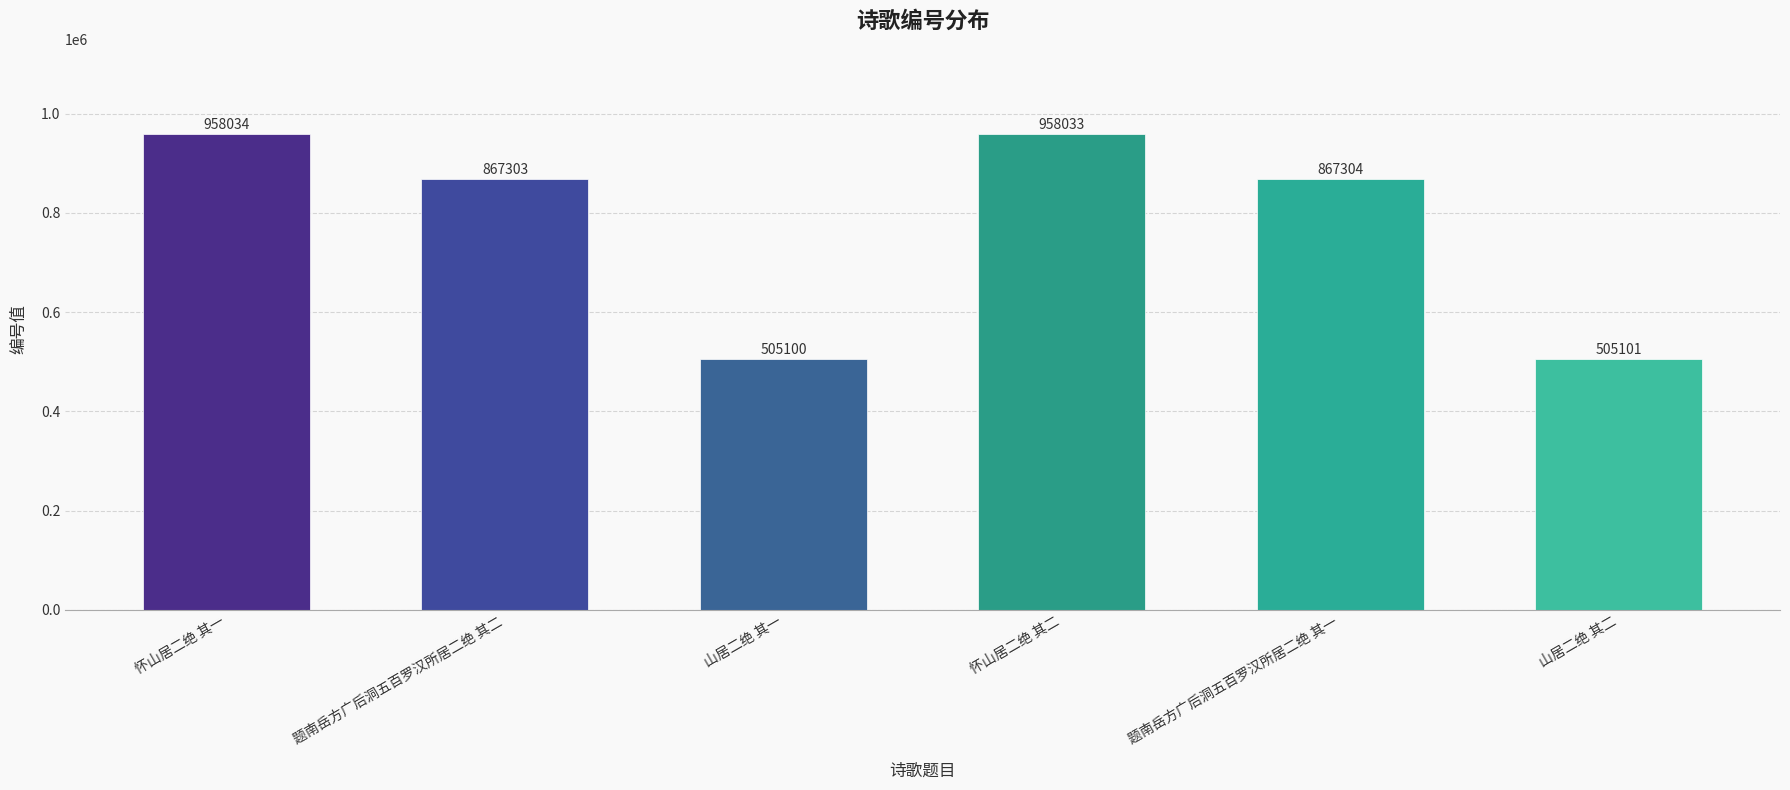

At which label is the value closest to 731567?

题南岳方广后洞五百罗汉所居二绝 其二